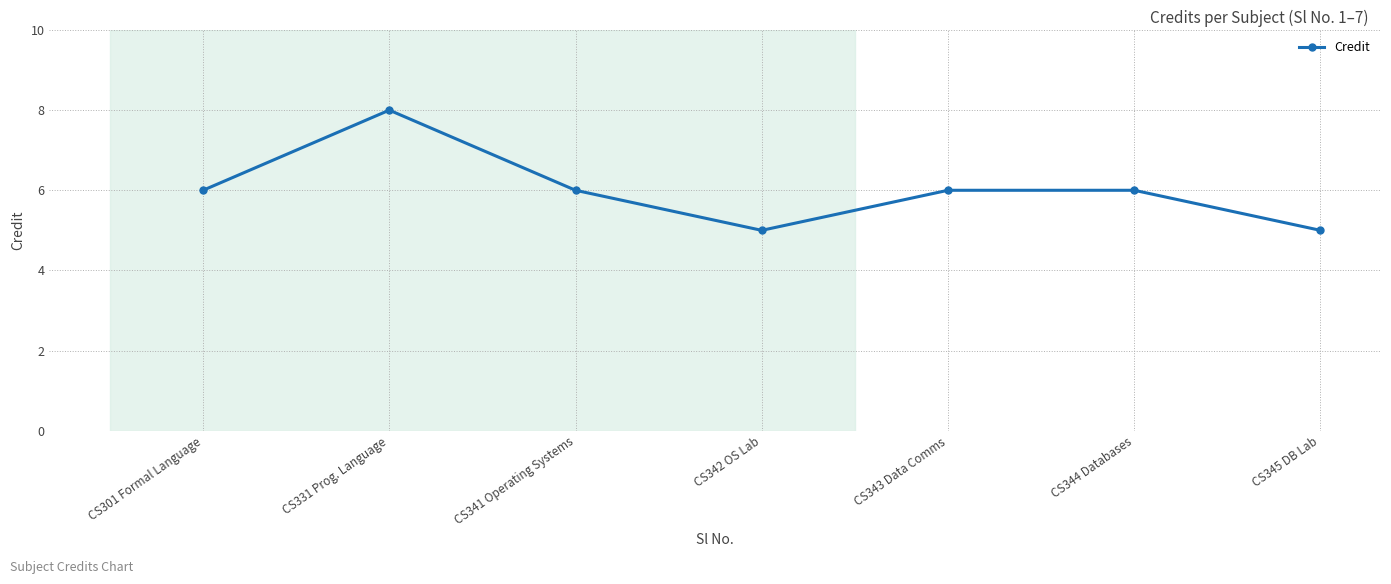

Between CS345 DB Lab and CS331 Prog. Language, which is larger?

CS331 Prog. Language